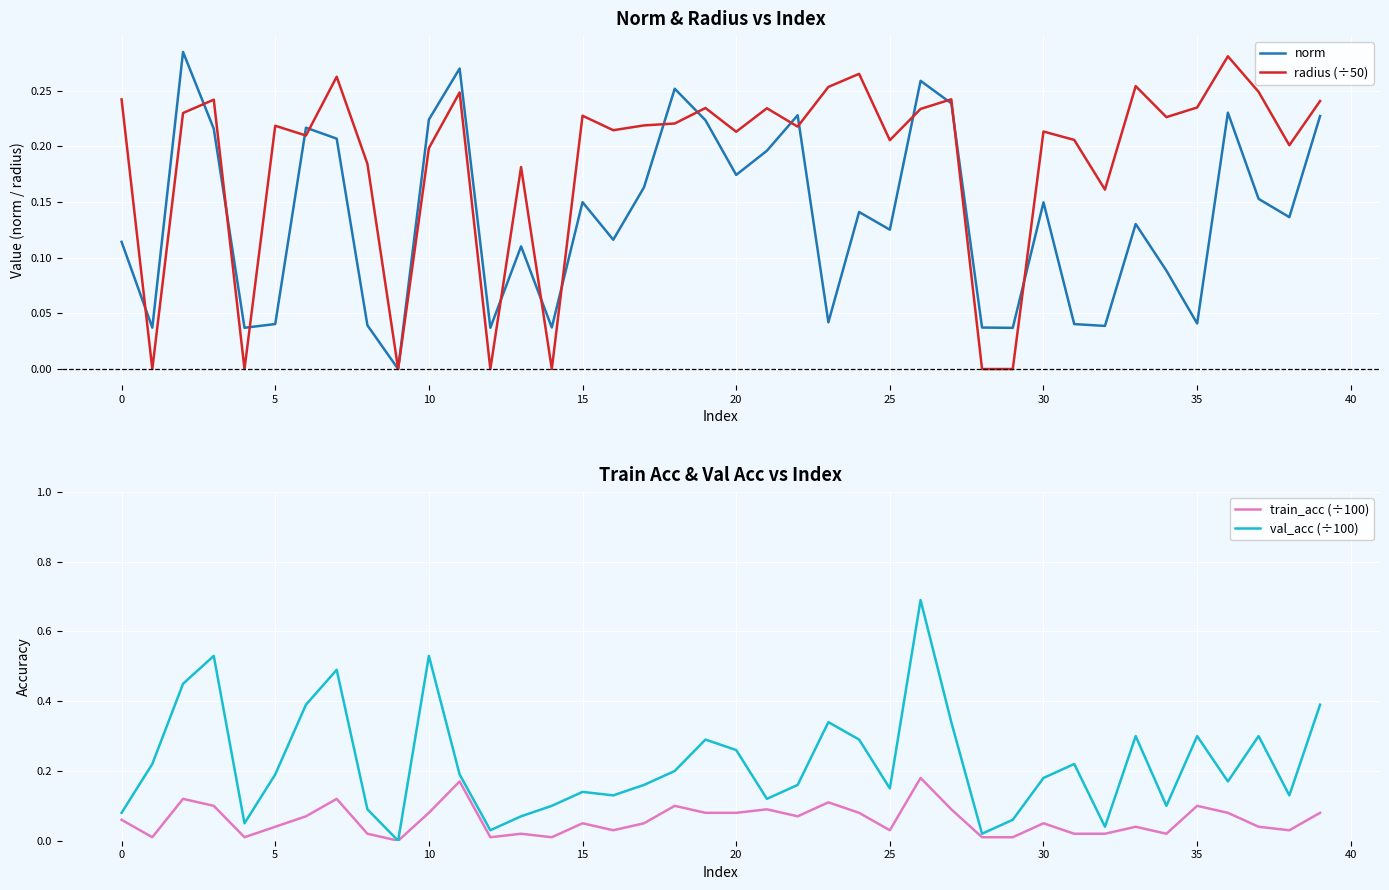

Is it true that train_acc (÷100) equals 0.0 at 31?

True